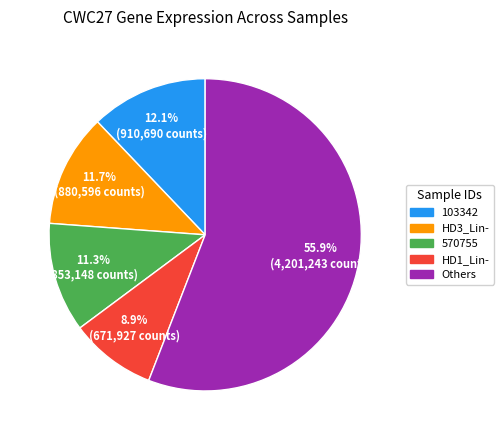

How many segments does this pie chart have?

5